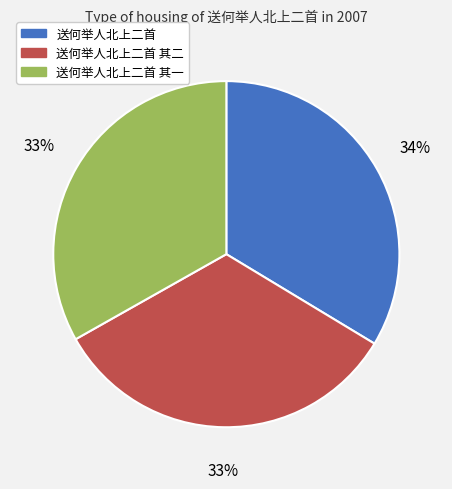

Is the sum of 送何举人北上二首 其一 and 送何举人北上二首 其二 greater than half?

Yes